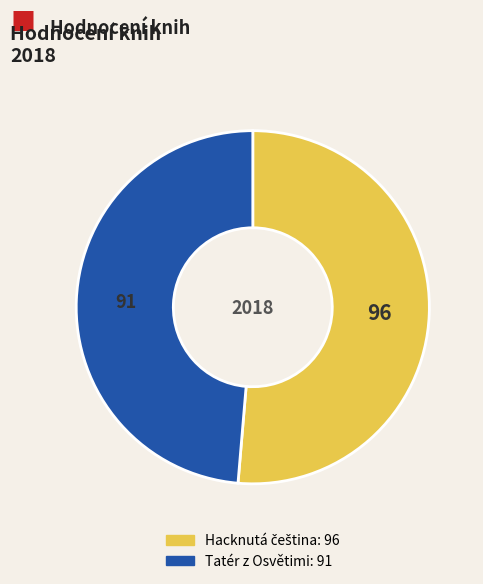

Which category has the smallest portion of the pie?

Tatér z Osvětimi